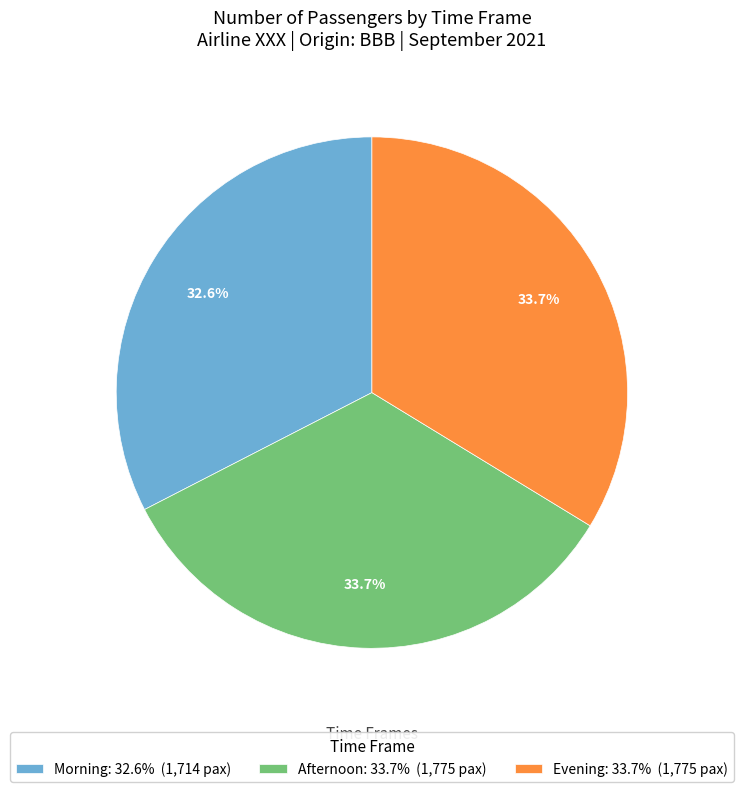

What is the ratio of the value at Evening: 33.7% (1,775 pax) to the value at Afternoon: 33.7% (1,775 pax)?

1.0